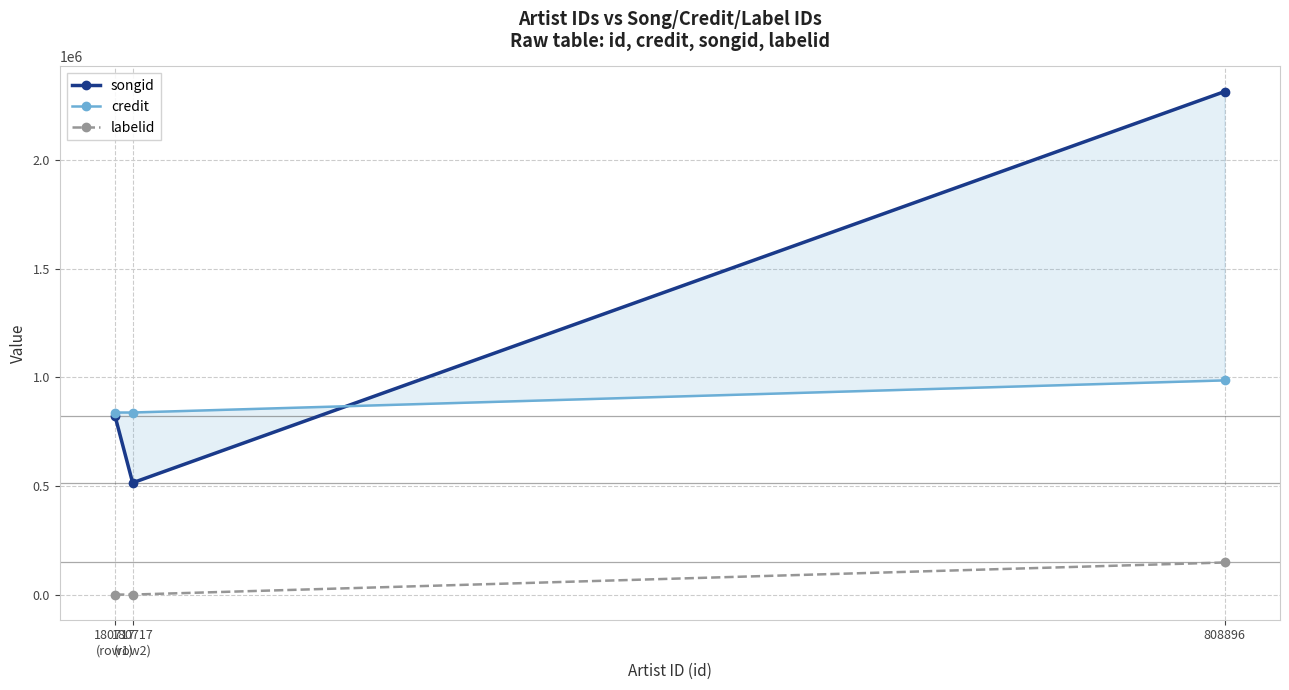

Rank the series at 180717
(row2) from highest to lowest value.

credit, songid, labelid